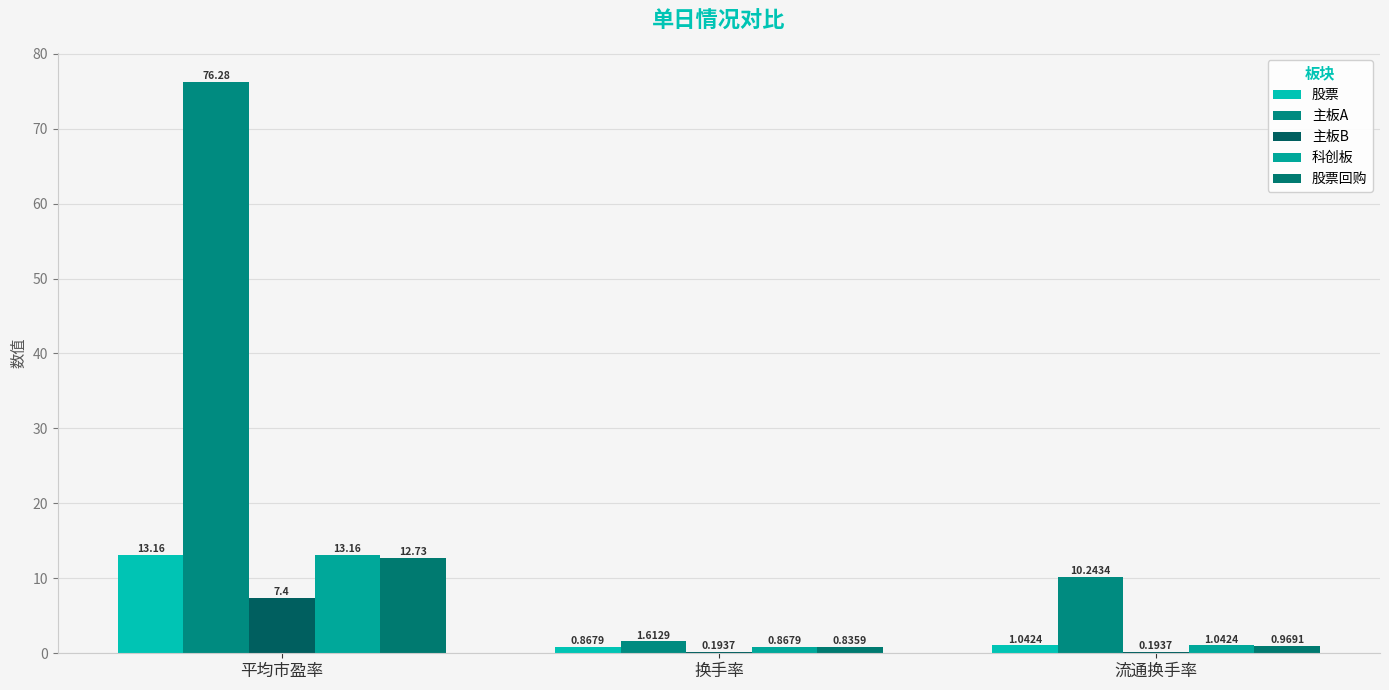

Rank the categories by 主板A value from highest to lowest.

平均市盈率, 流通换手率, 换手率